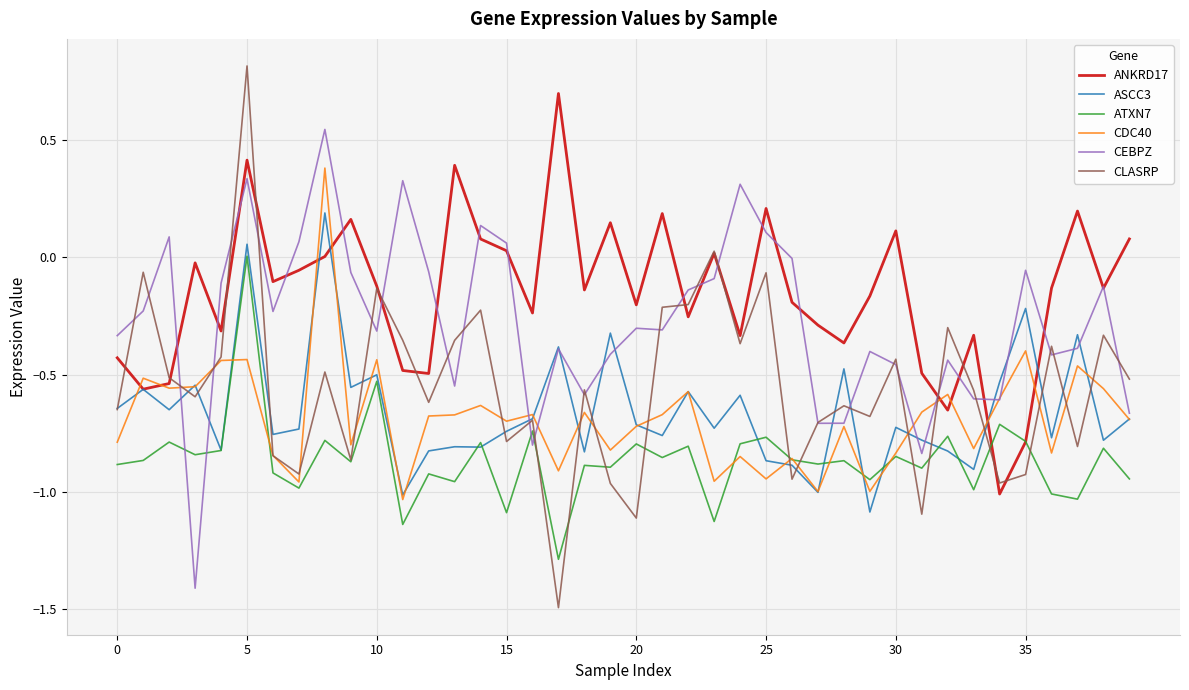

What is the minimum value for CEBPZ?

-1.4